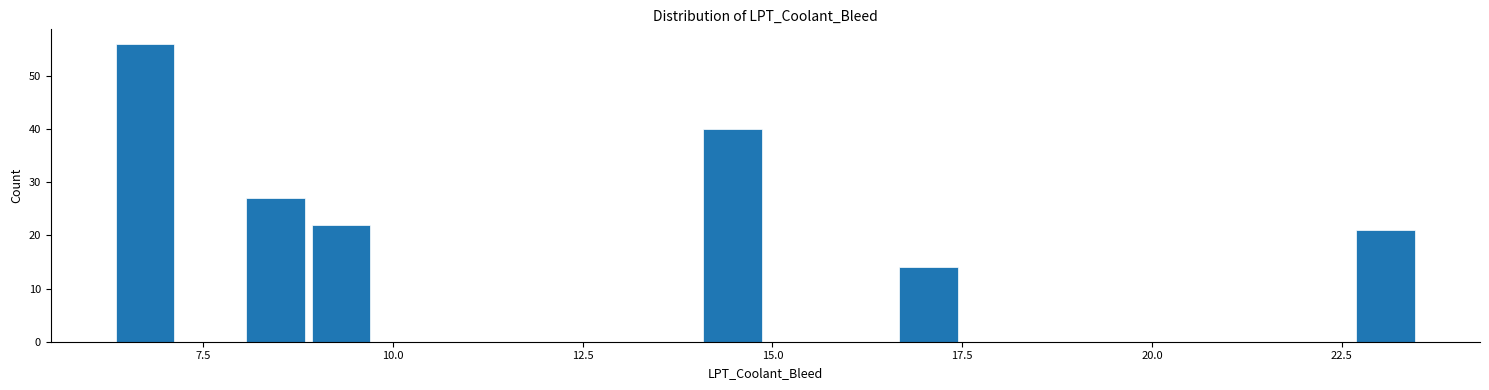

Read against the x-axis, roughly where is the centre of the tallest bar?

6.5